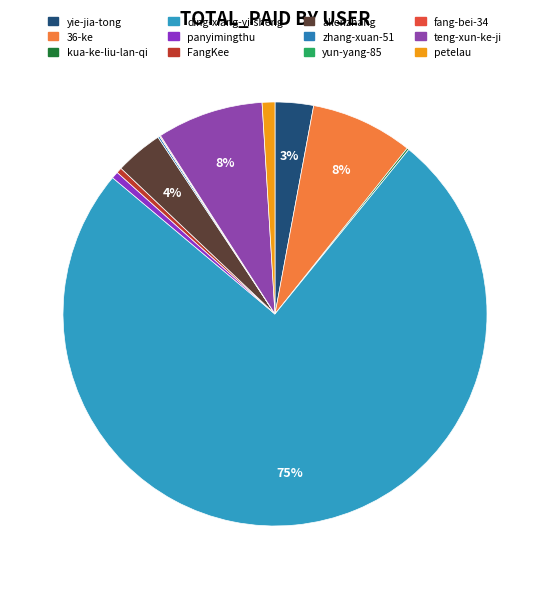

Between yie-jia-tong and ding-xiang-yi-sheng, which is larger?

ding-xiang-yi-sheng